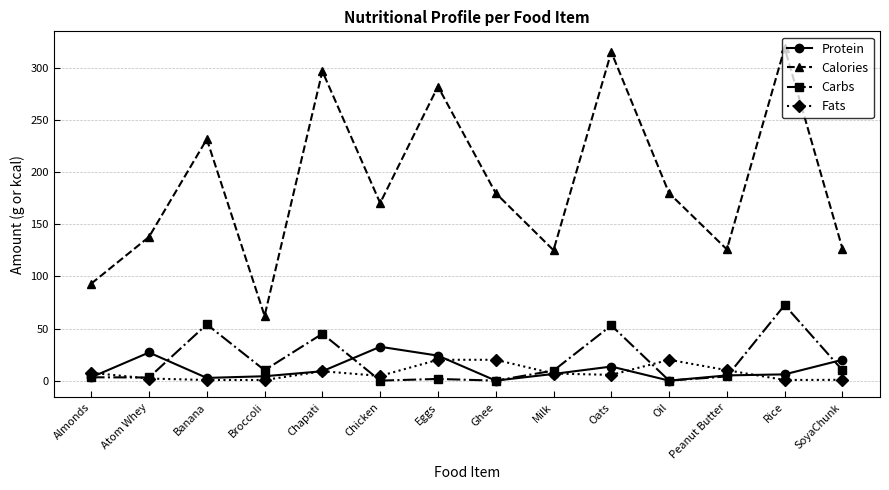

At how many categories does at least one series exceed 110?

12